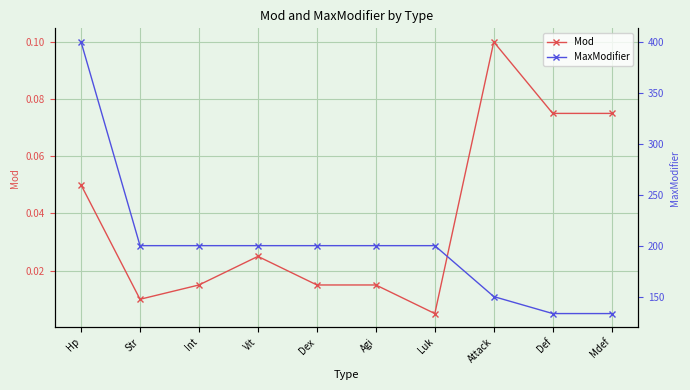

Does the chart display data point markers on the line(s)?

Yes